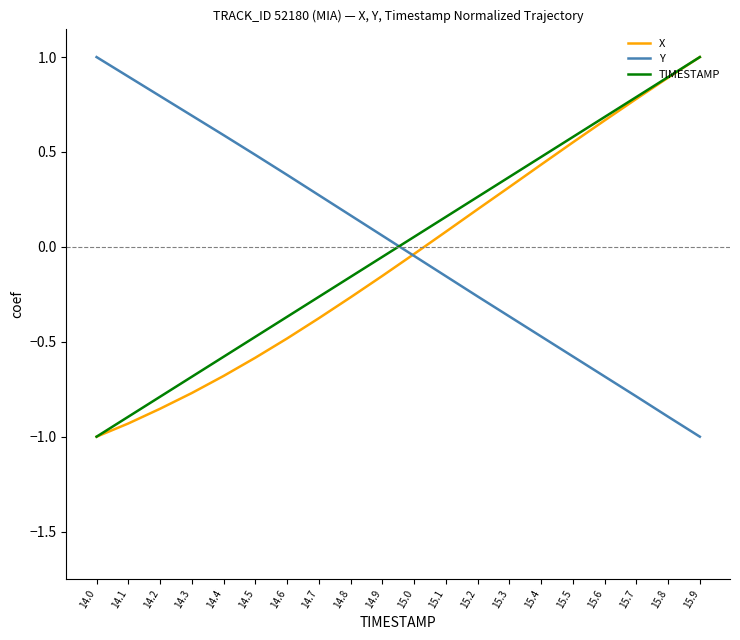

What is the difference between the highest and lowest values at 15.6?

1.4